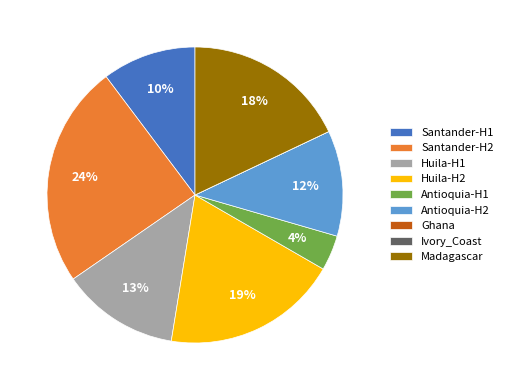

Is the sum of Huila-H2 and Santander-H1 greater than half?

No